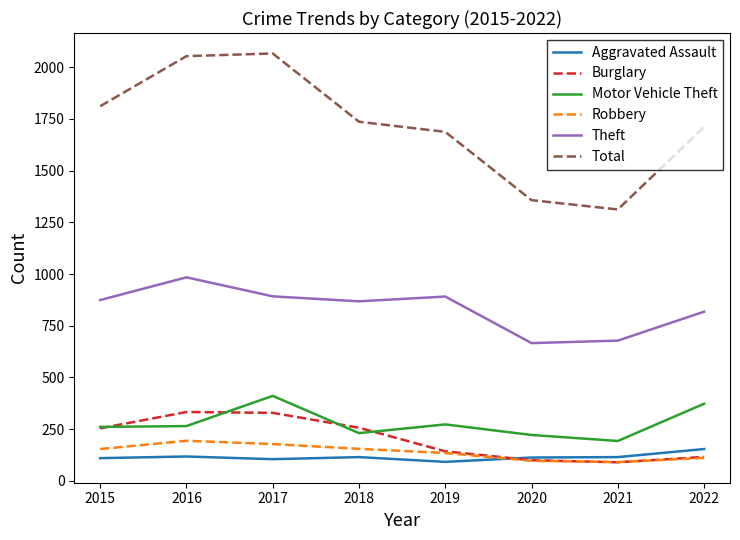

What is the highest value of the Aggravated Assault series?

154